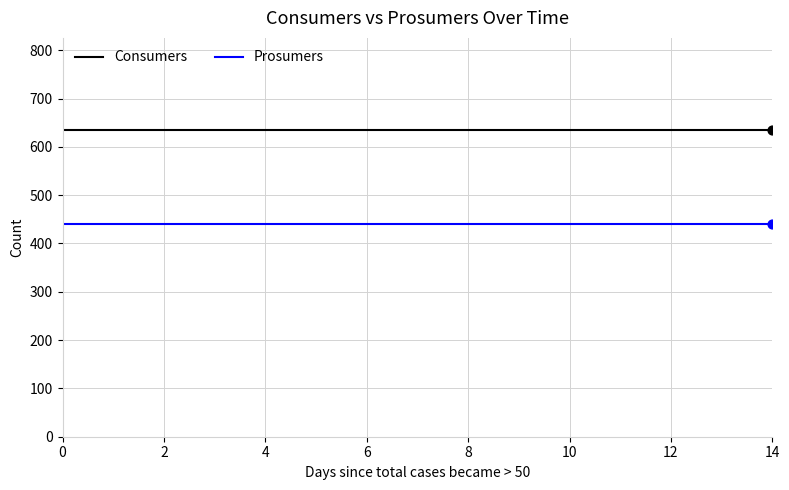

List the series in order of their peak value, highest first.

Consumers, Prosumers